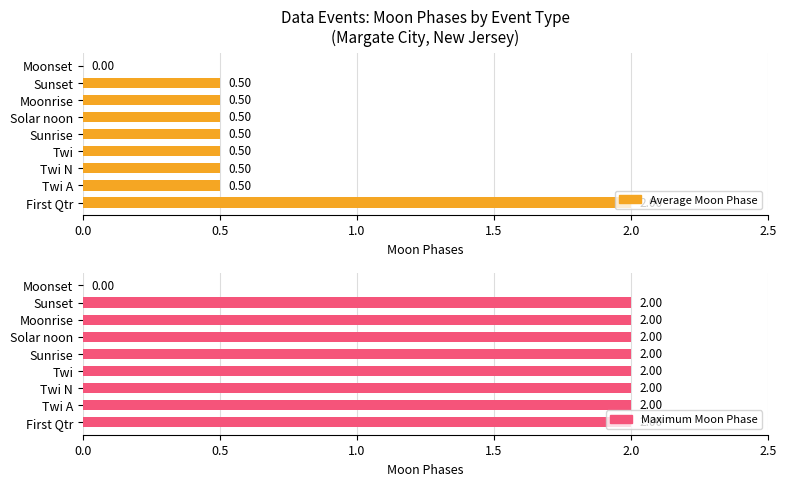

How many values in Average Moon Phase are above zero?

8